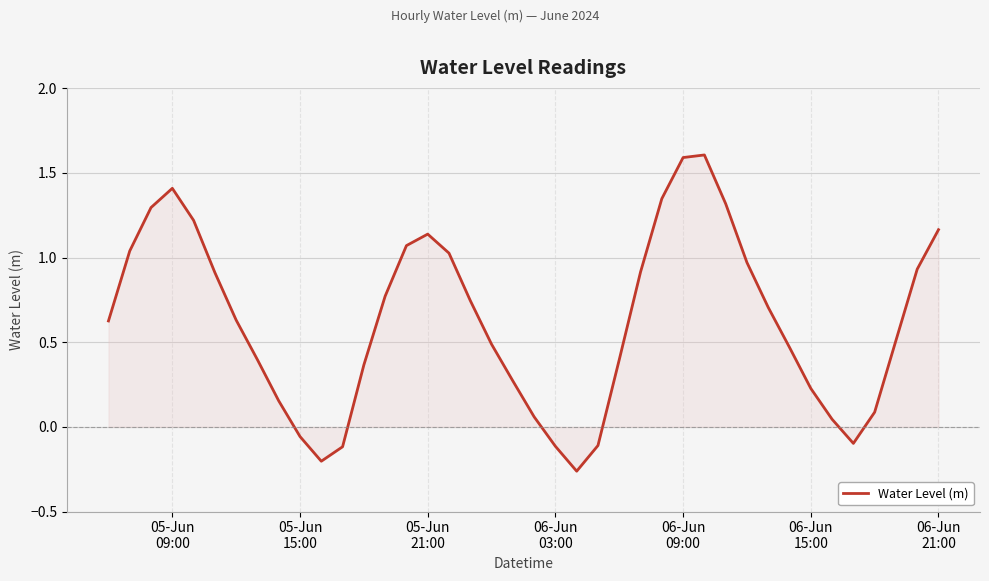

How many values are above zero?

33